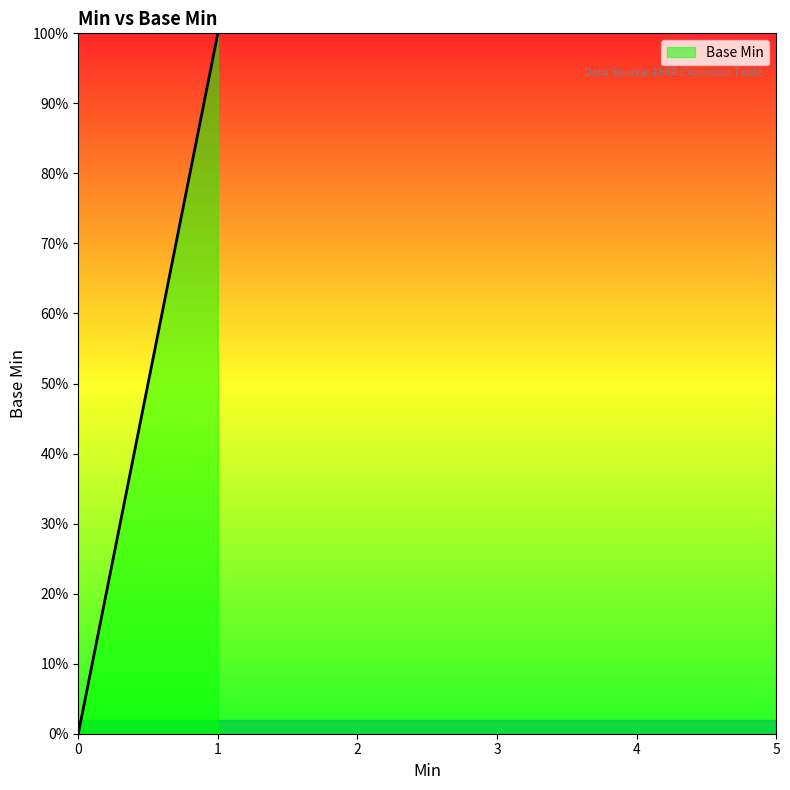

Does the chart display data point markers on the line(s)?

No